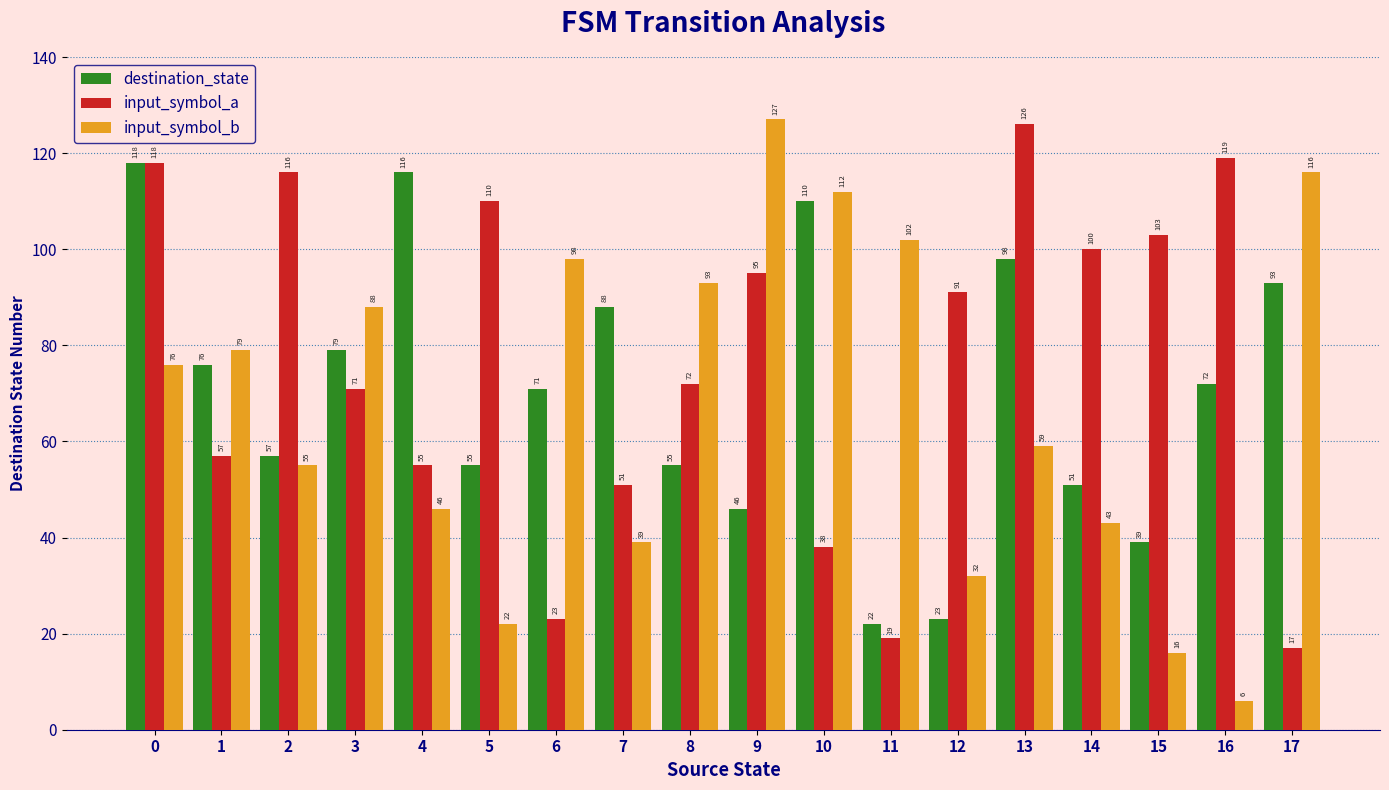

What is the average value of the input_symbol_b series?

67